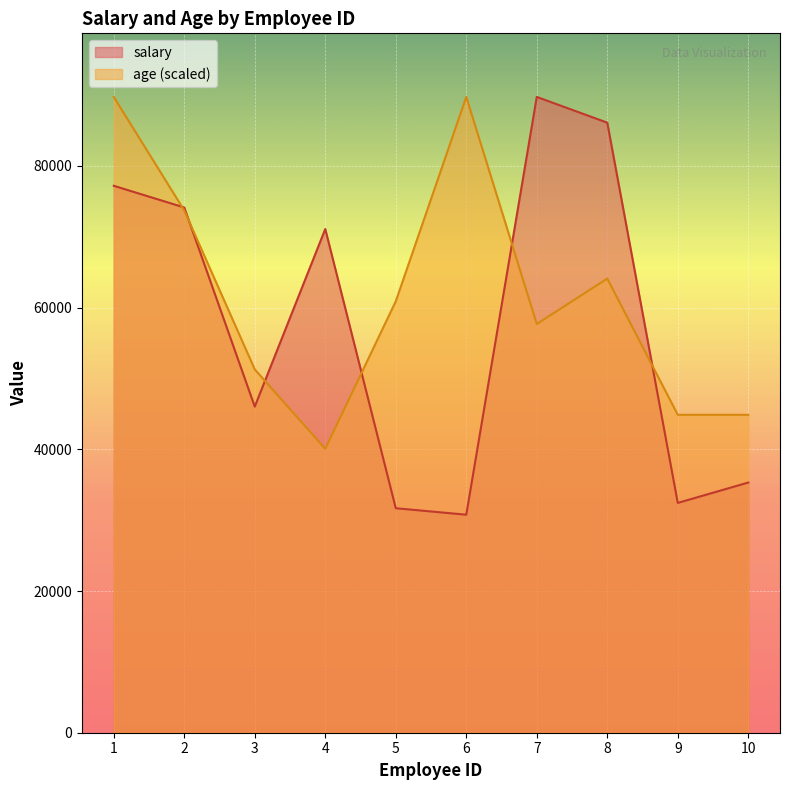

How many data points in age are less than 60891?

5